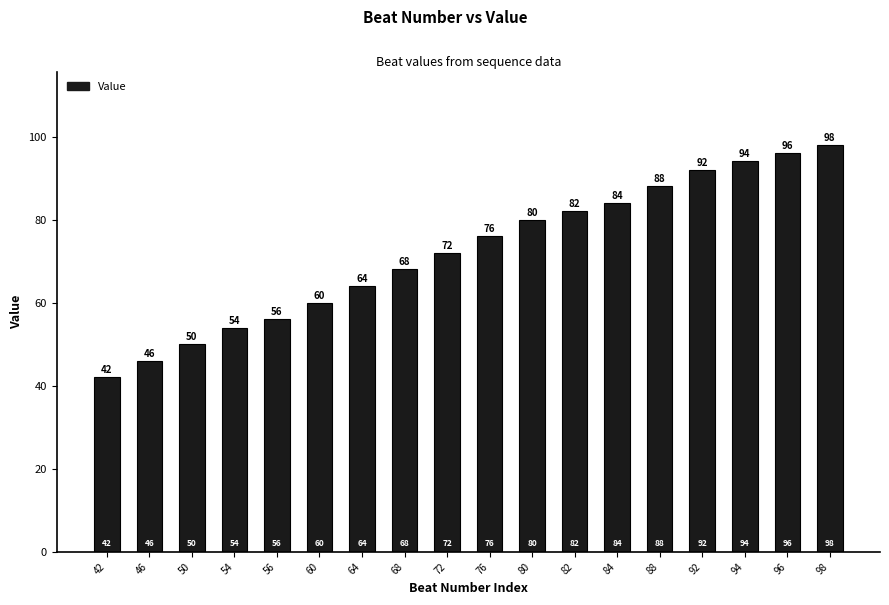

What is the smallest value displayed?

42